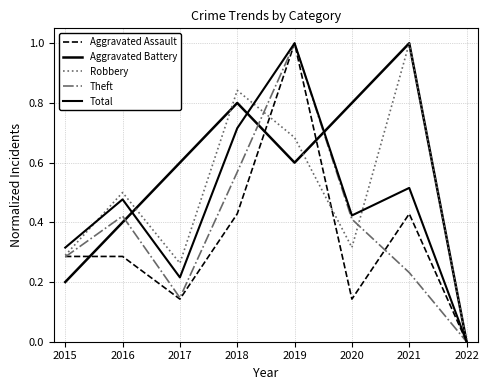

Reading left to right, what are all the values shown in this chart?

Aggravated Assault: 2015=0.3	2016=0.3	2017=0.1	2018=0.4	2019=1.0	2020=0.1	2021=0.4	2022=0.0
Aggravated Battery: 2015=0.2	2016=0.4	2017=0.6	2018=0.8	2019=0.6	2020=0.8	2021=1.0	2022=0.0
Robbery: 2015=0.3	2016=0.5	2017=0.3	2018=0.8	2019=0.7	2020=0.3	2021=1.0	2022=0.0
Theft: 2015=0.3	2016=0.4	2017=0.1	2018=0.6	2019=1.0	2020=0.4	2021=0.2	2022=0.0
Total: 2015=0.3	2016=0.5	2017=0.2	2018=0.7	2019=1.0	2020=0.4	2021=0.5	2022=0.0